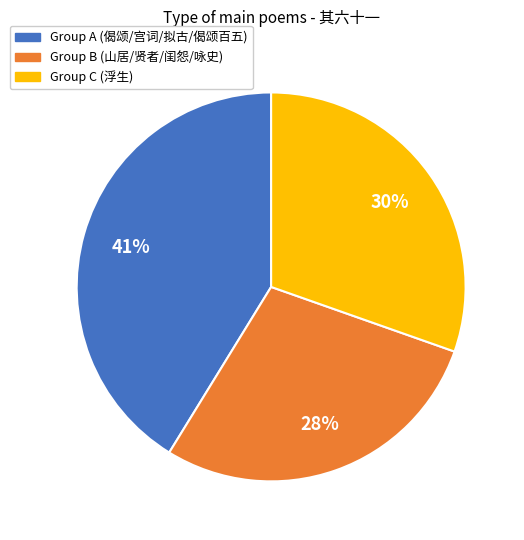

To the nearest percent, what is the difference between the largest and smallest slice percentages?

13%